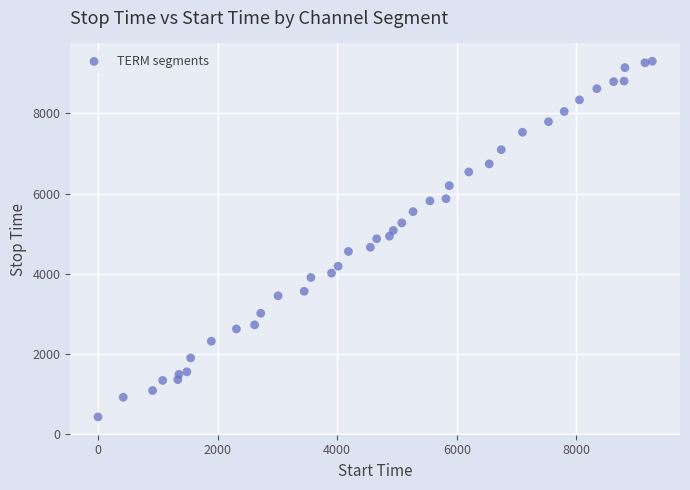

What is the range of X values (max minus min)?

9266